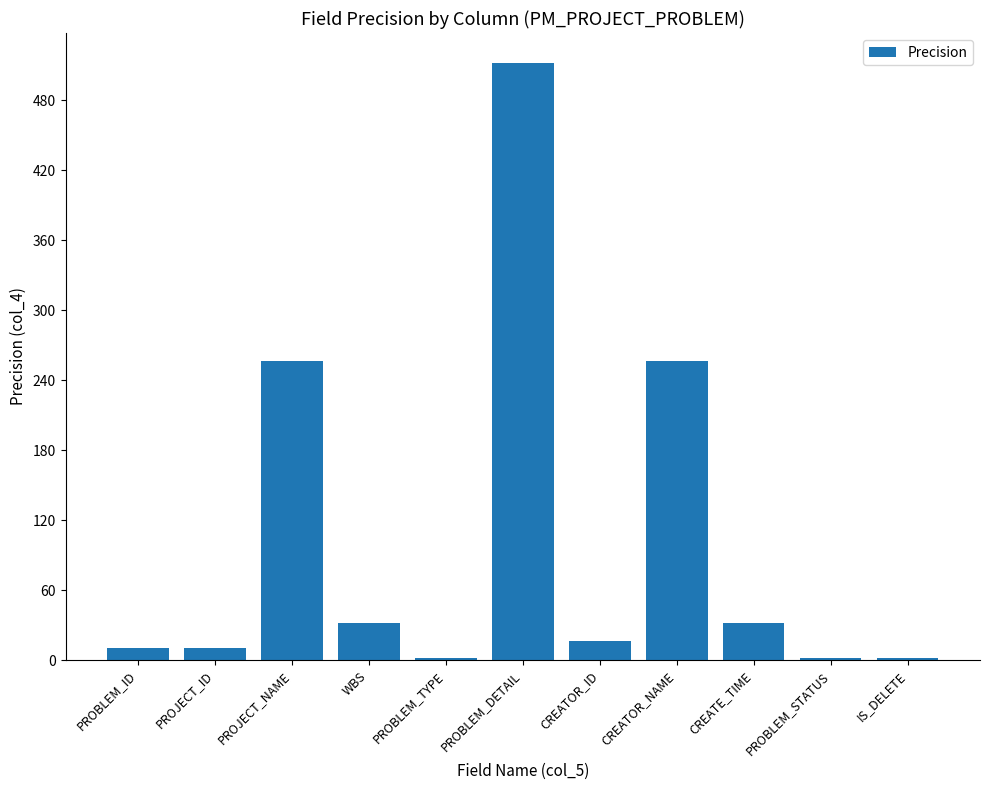

At which category does the chart reach its peak across all series?

PROBLEM_DETAIL